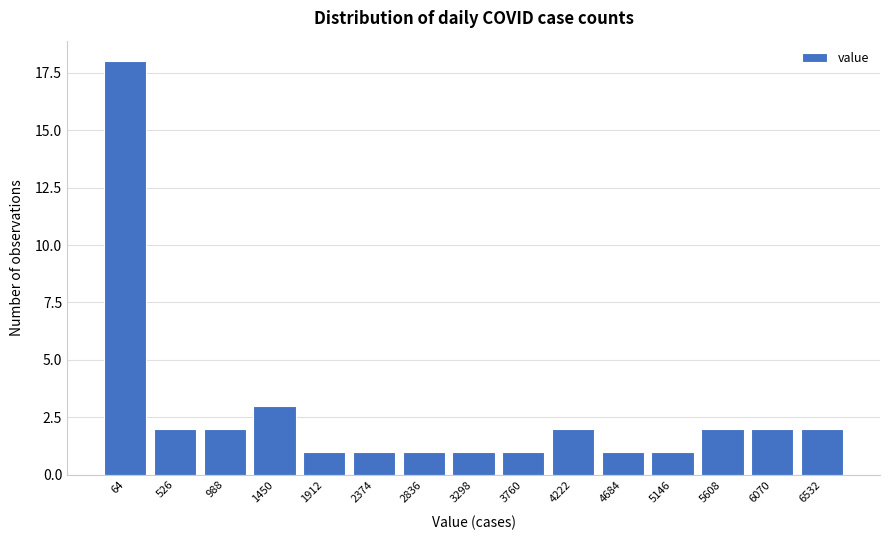

Reading left to right, list all the values displayed in this chart.

18	2	2	3	1	1	1	1	1	2	1	1	2	2	2